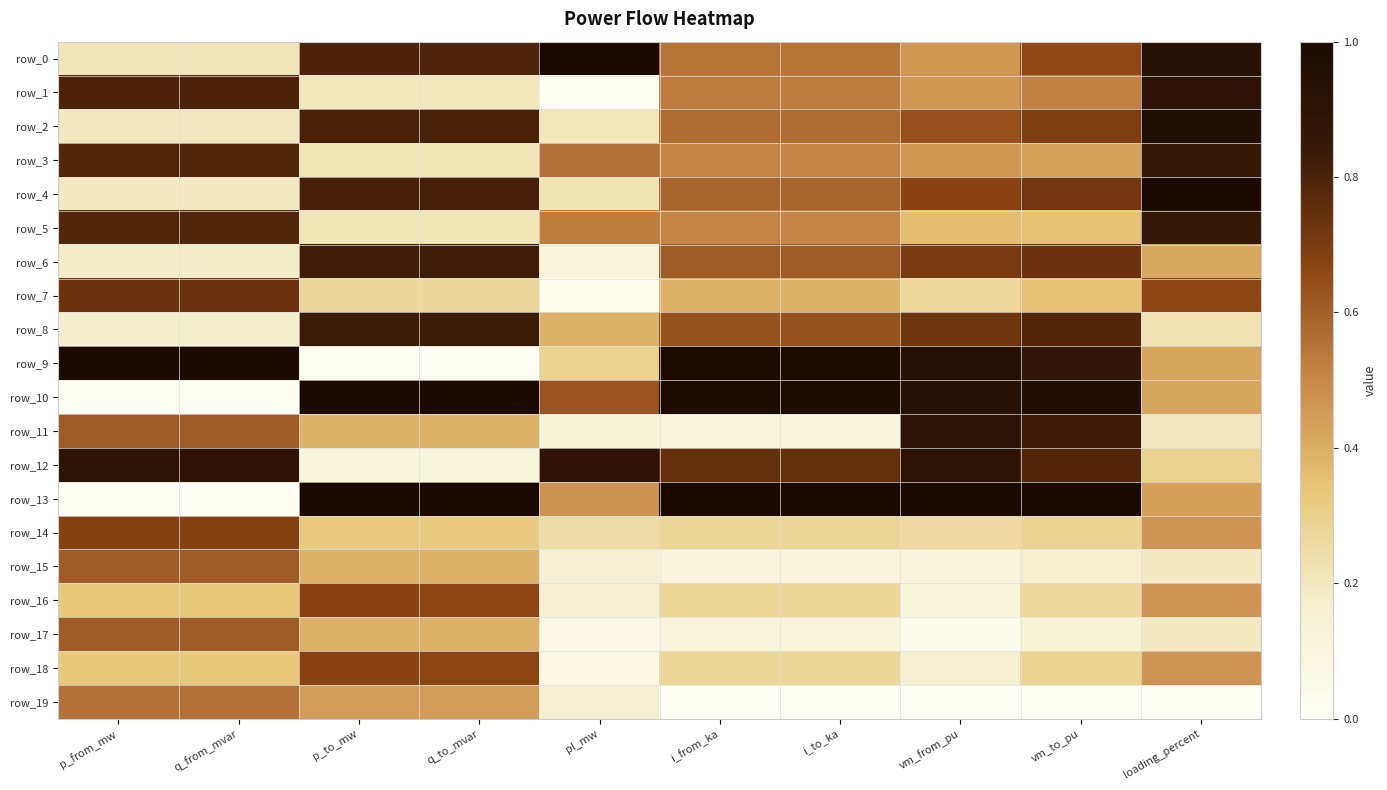

List the series in order of their peak value, highest first.

row_0, row_4, row_9, row_13, row_10, row_2, row_11, row_12, row_1, row_5, row_3, row_8, row_6, row_7, row_14, row_18, row_16, row_15, row_17, row_19